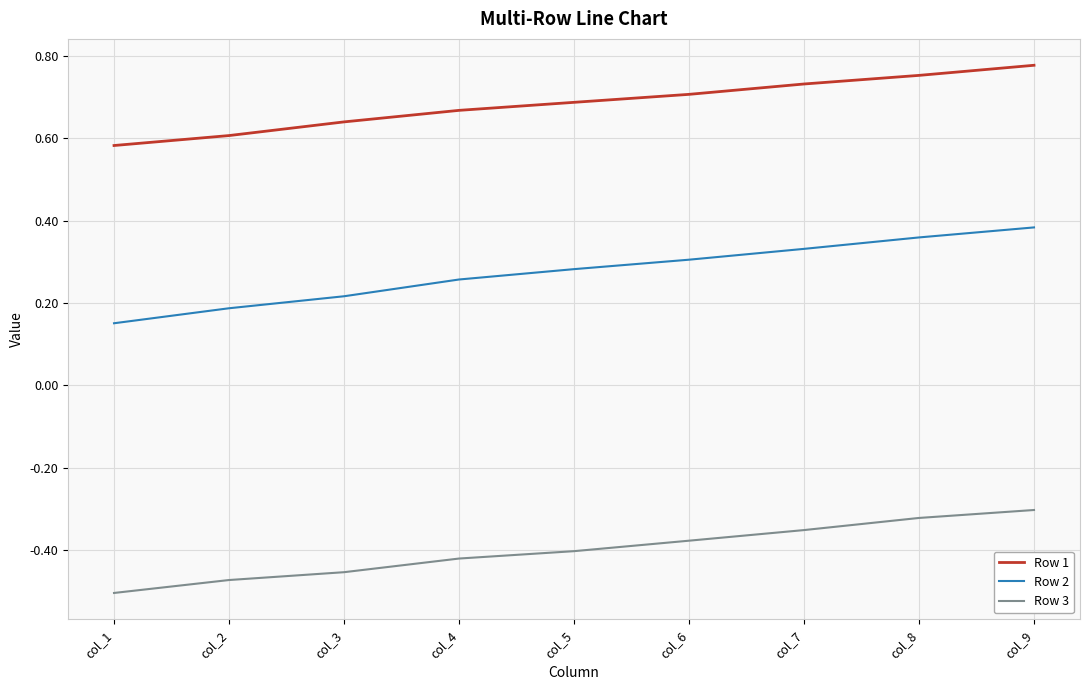

At how many categories does at least one series exceed 0?

9